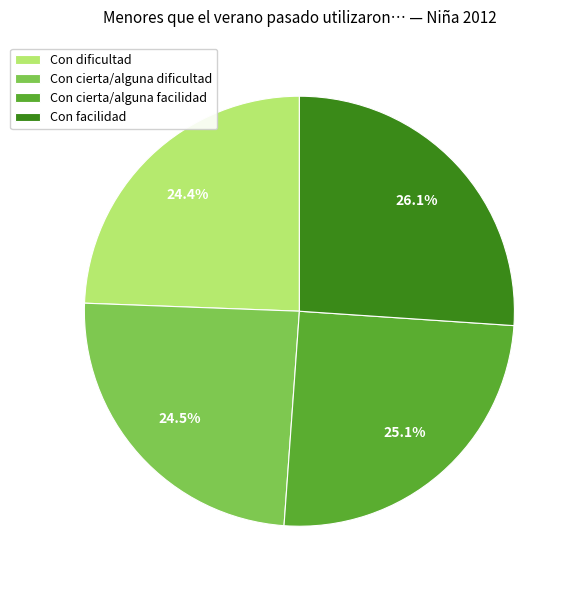

Does any single category account for the majority?

No